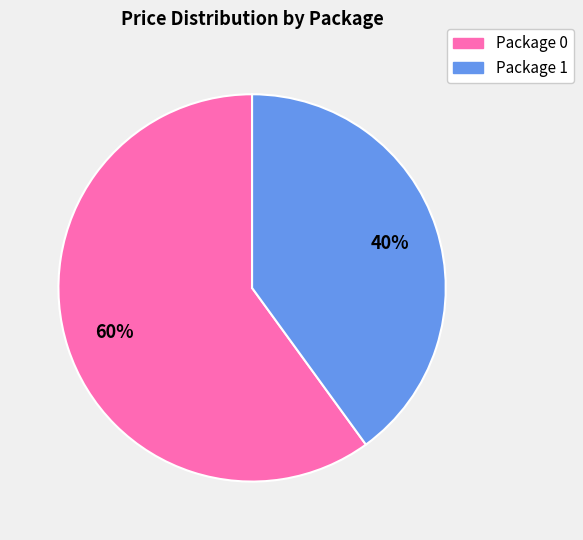

Count the number of slices in the pie.

2